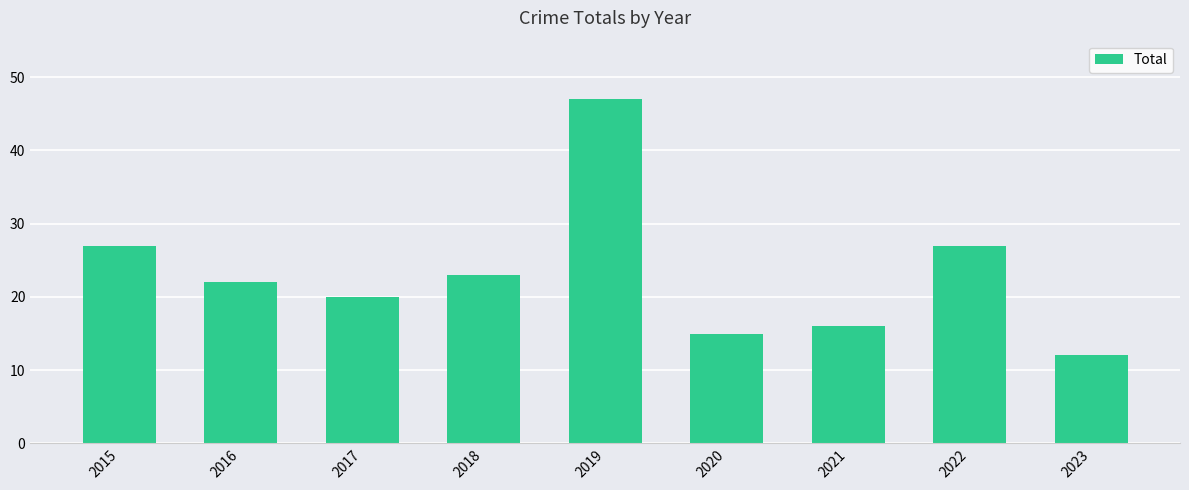

Which label corresponds to the largest value in the chart?

2019